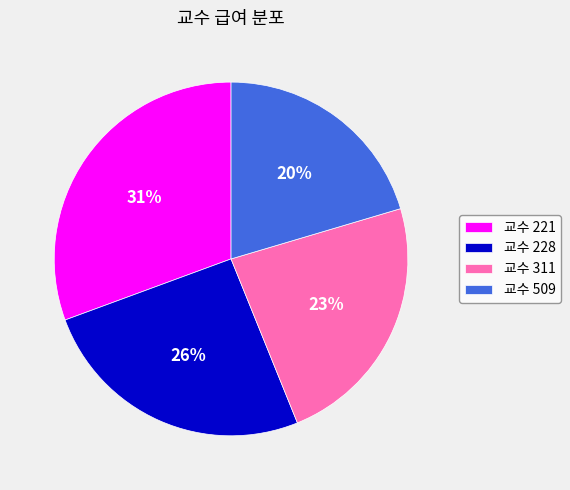

Rank the categories by value from lowest to highest.

교수 509, 교수 311, 교수 228, 교수 221